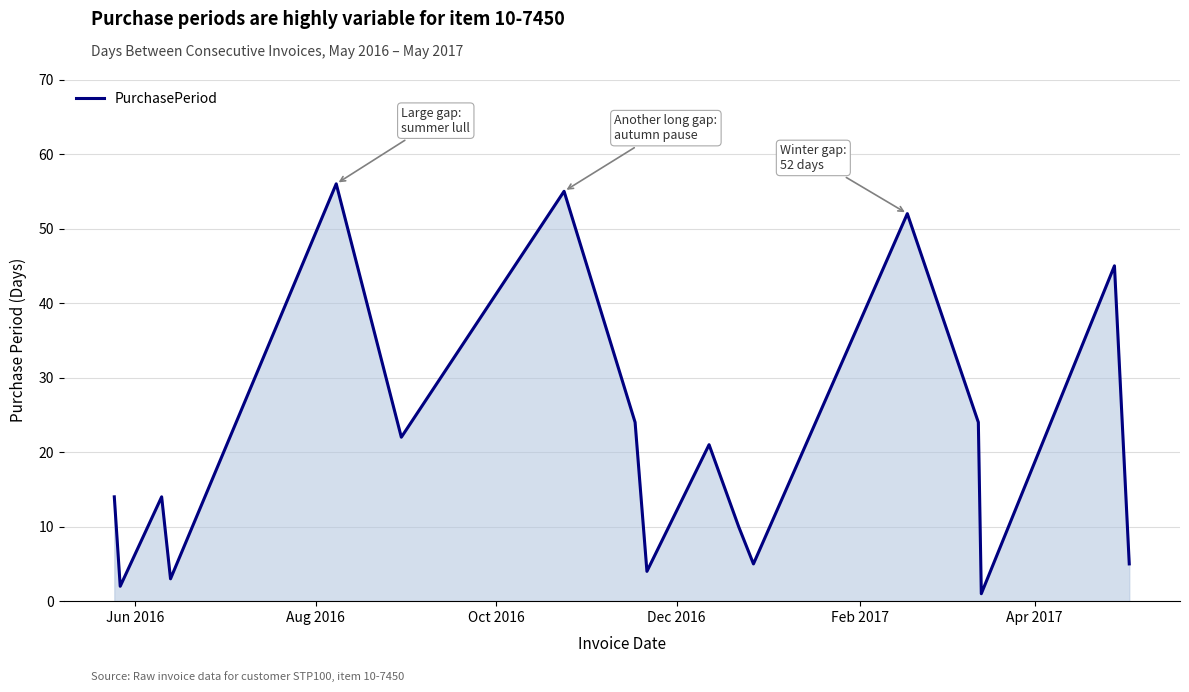

What is the greatest value displayed?

56